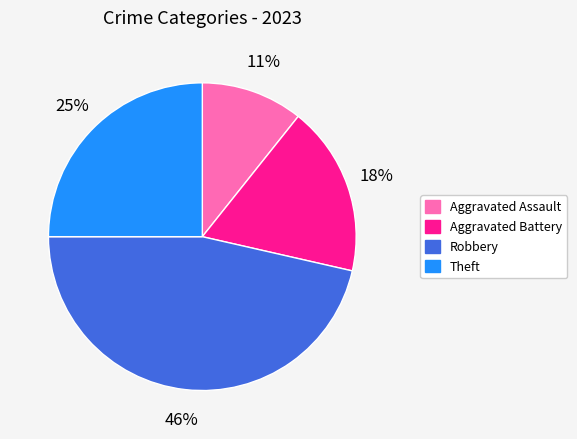

What is the ratio of the value at Aggravated Assault to the value at Robbery?

0.2